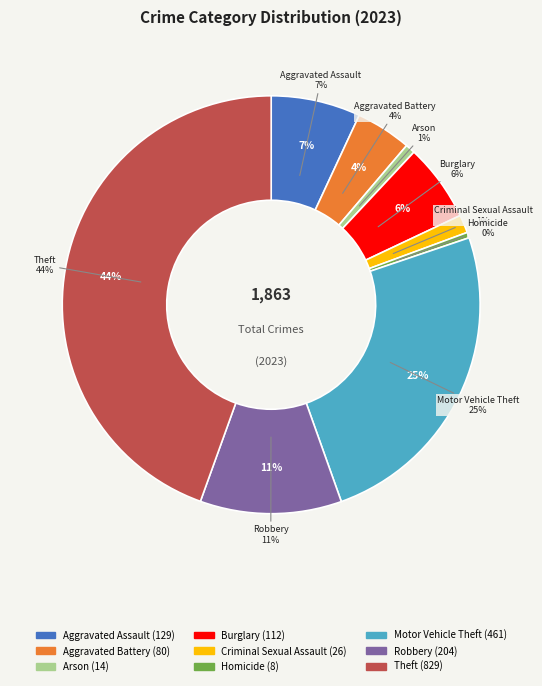

To the nearest percent, what is the difference between the largest and smallest slice percentages?

44%